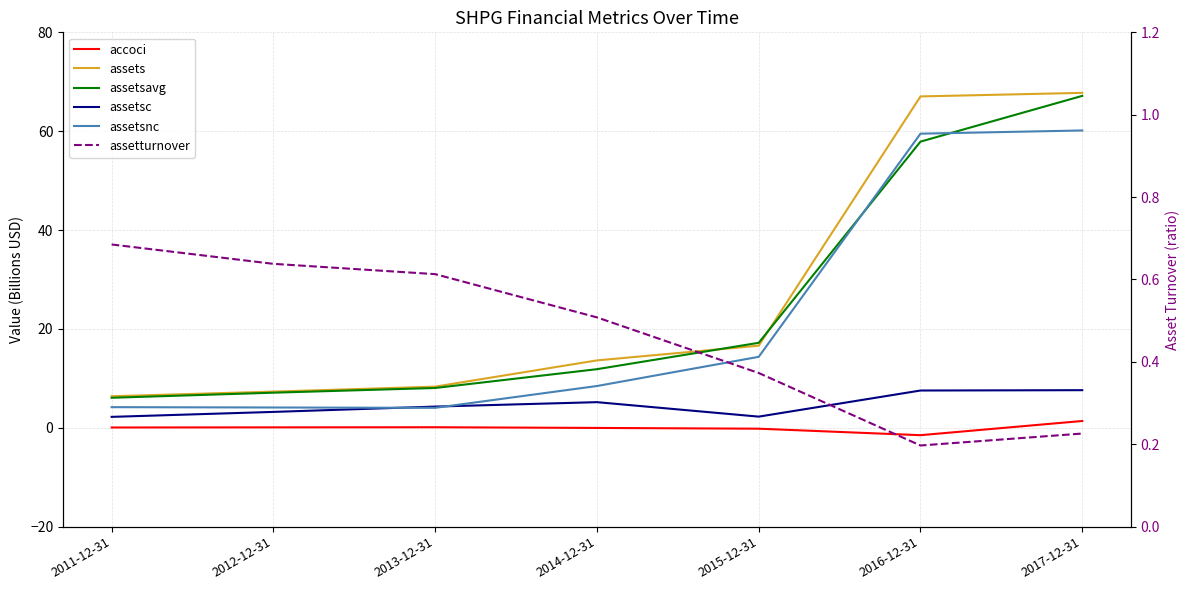

At how many categories does at least one series exceed 18?

2